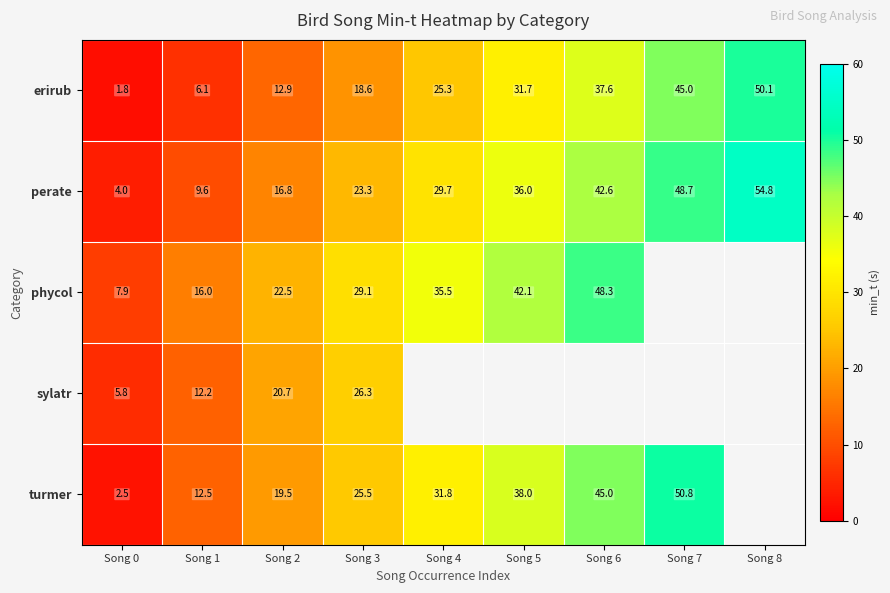

Is the value of perate at Song 0 greater than the value of erirub at Song 7?

No